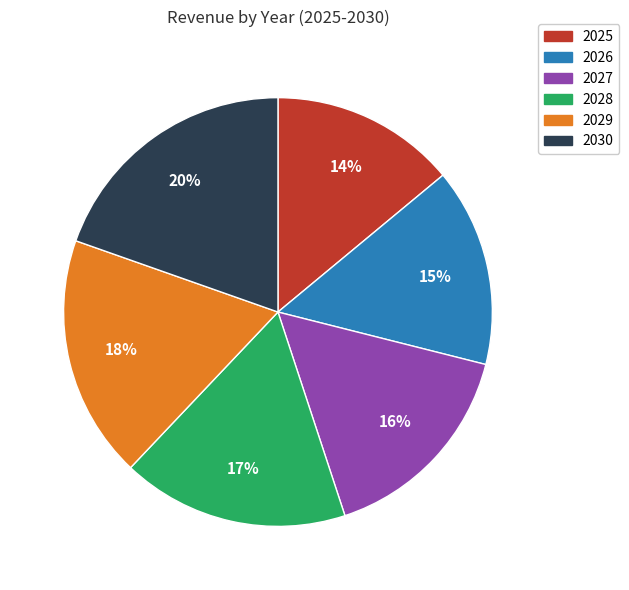

Do 2029 and 2026 together represent more than half of the pie?

No